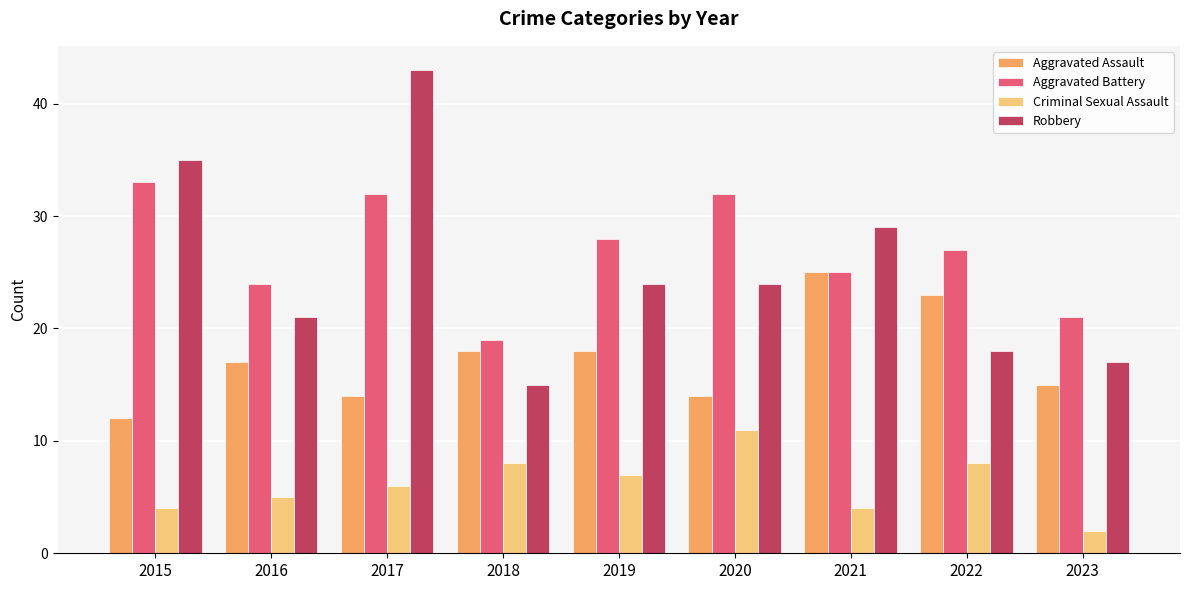

What are all the series names shown in the legend?

Aggravated Assault, Aggravated Battery, Criminal Sexual Assault, Robbery